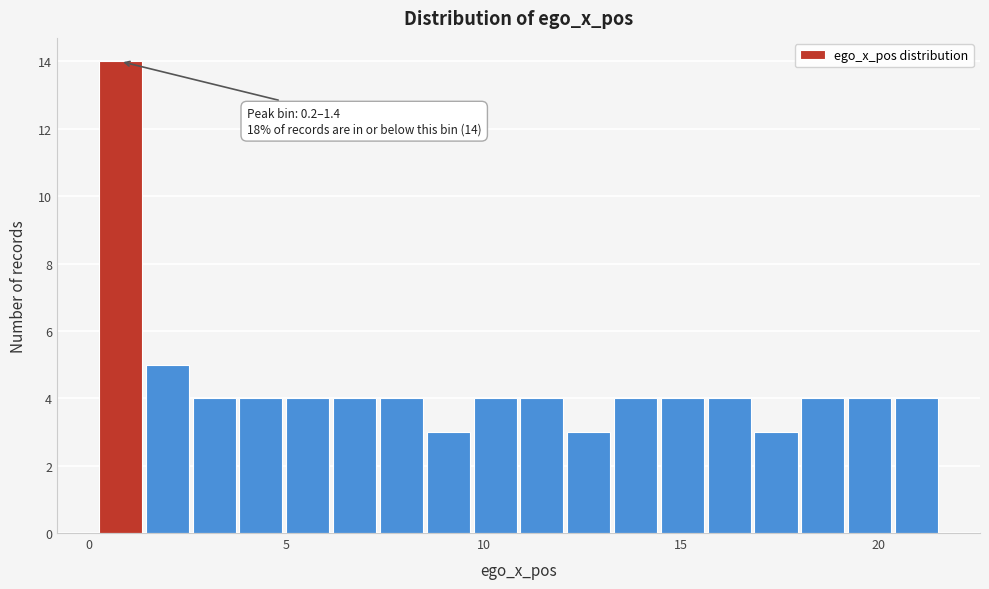

Around what value on the x-axis is the tallest bar? Give the approximate position of its centre, as read against the axis.

1.0